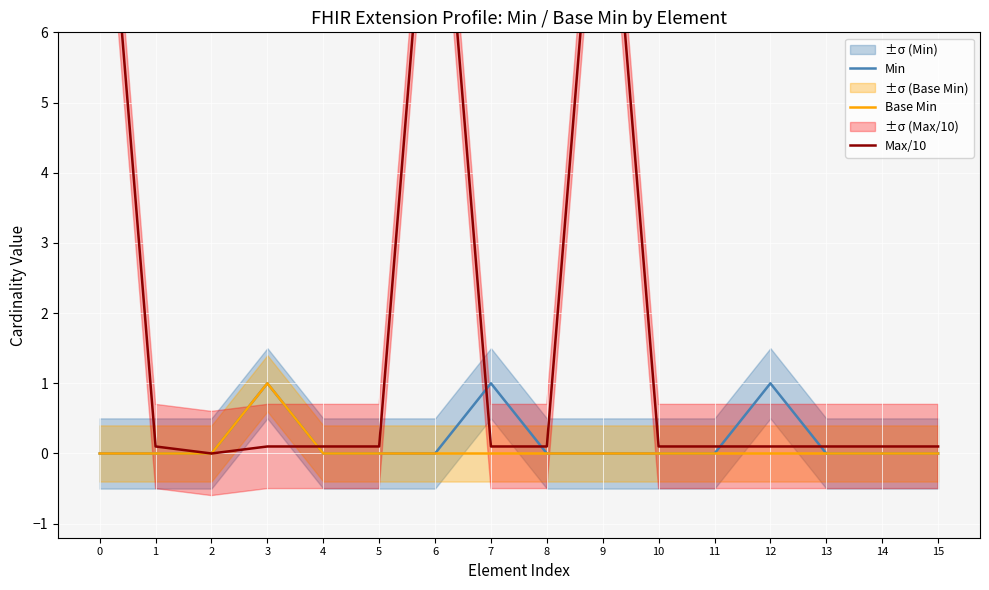

What is the value of the Max/10 point at the 14th from the left?

0.1